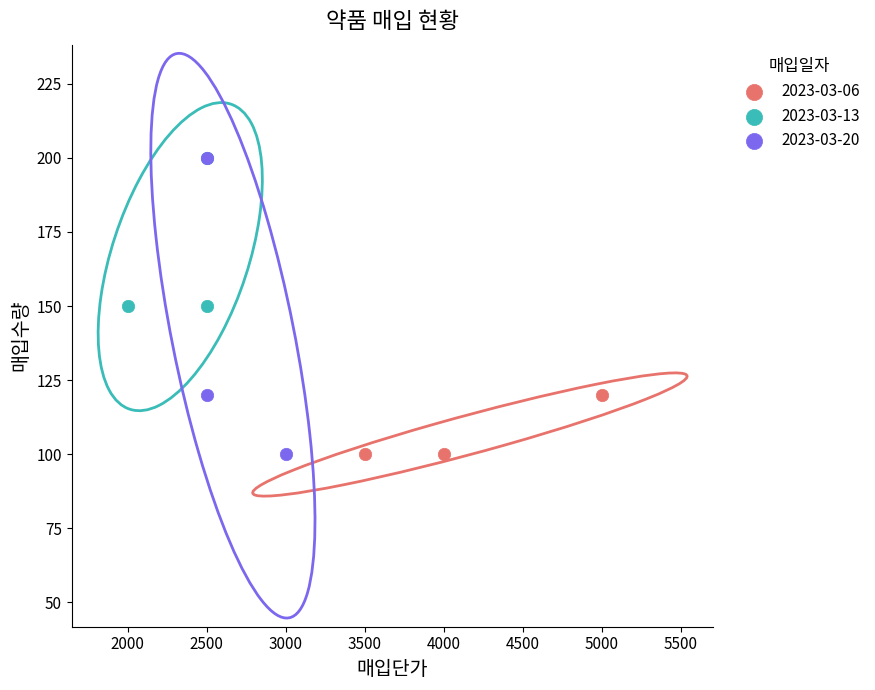

Which series has the widest spread of Y values?

2023-03-20